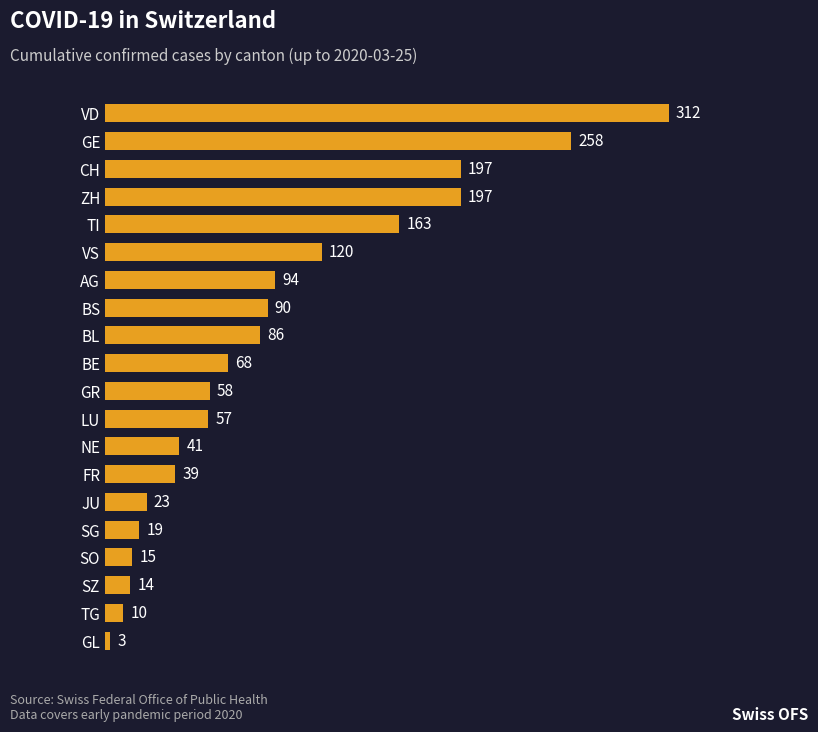

What is the approximate value at GR?

58